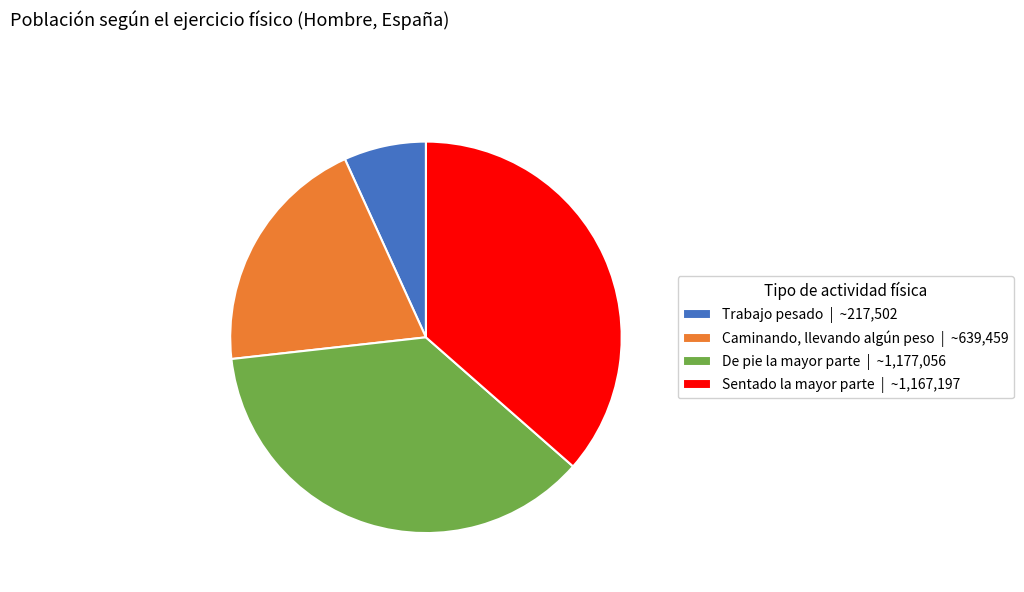

Does any single category account for the majority?

No